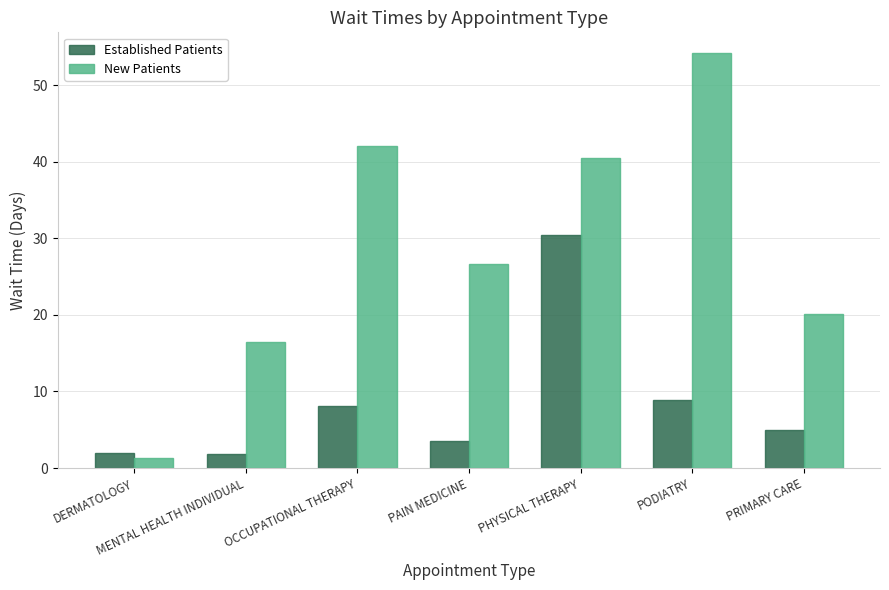

Where does the New Patients series first go above 26?

OCCUPATIONAL THERAPY